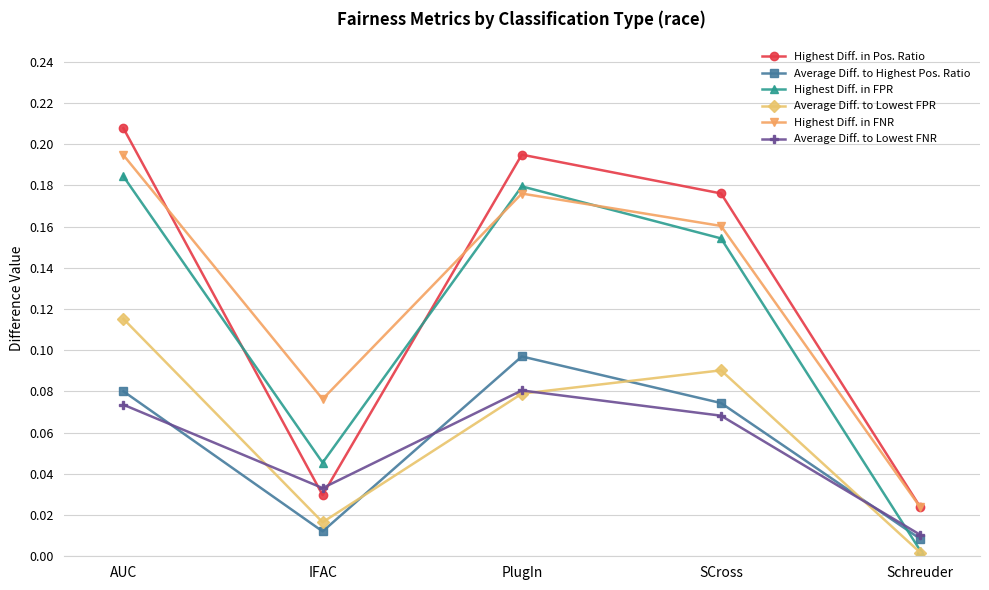

In Average Diff. to Lowest FPR, how many points are higher than both neighbors (excluding endpoints)?

1